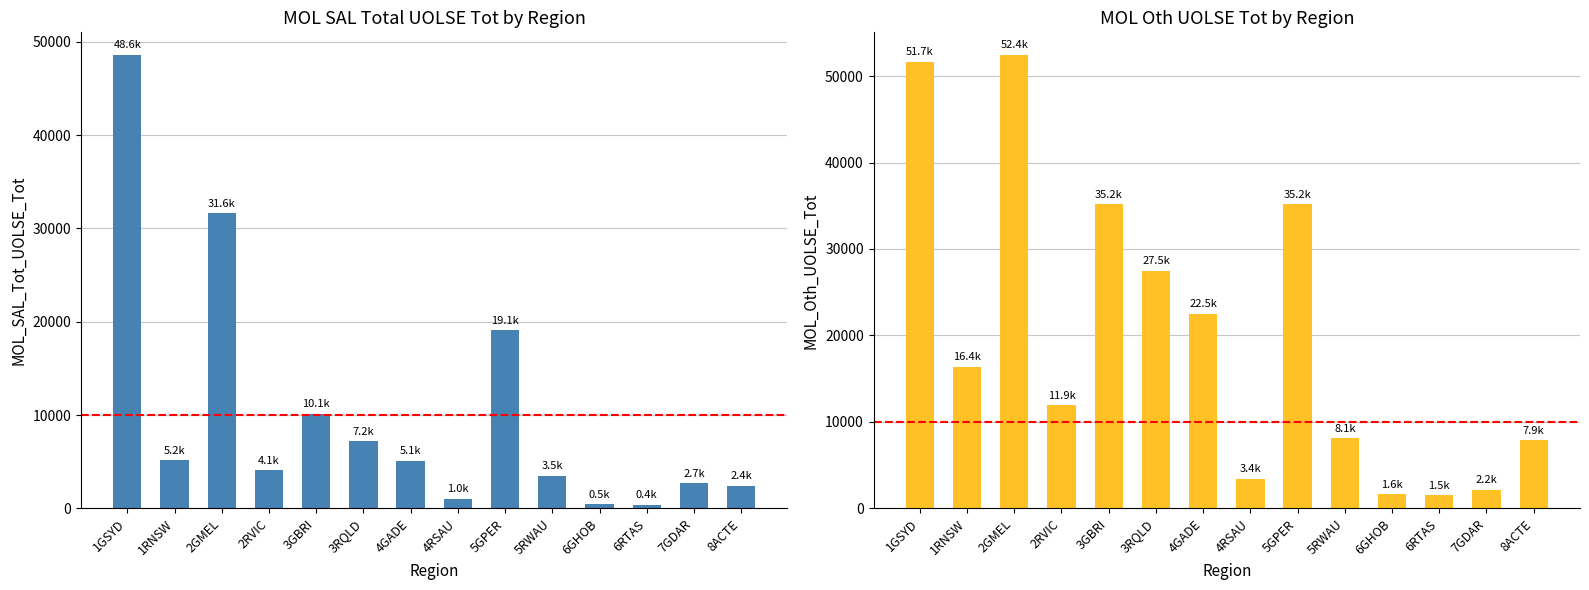

What is the difference between the MOL_Oth_UOLSE_Tot values at 5RWAU and 6RTAS?

6548